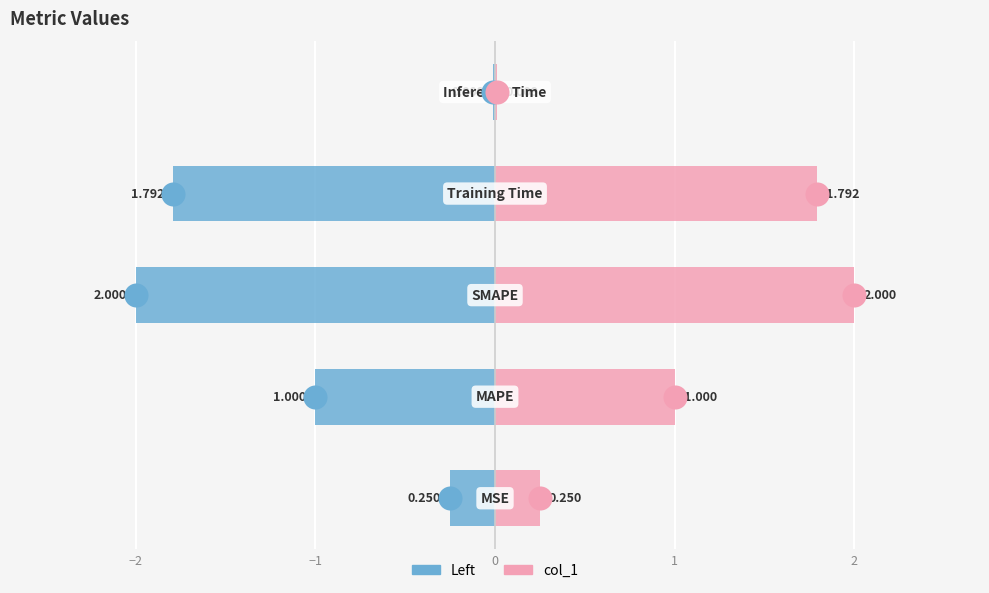

Which series has the largest total across all categories?

col_1